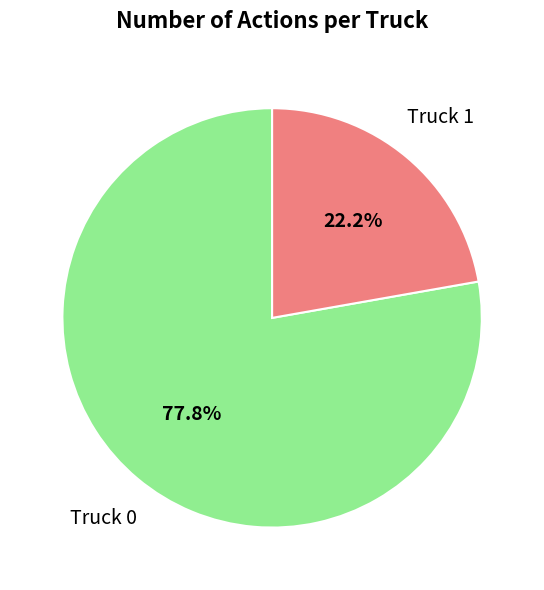

Does any single category account for the majority?

Yes